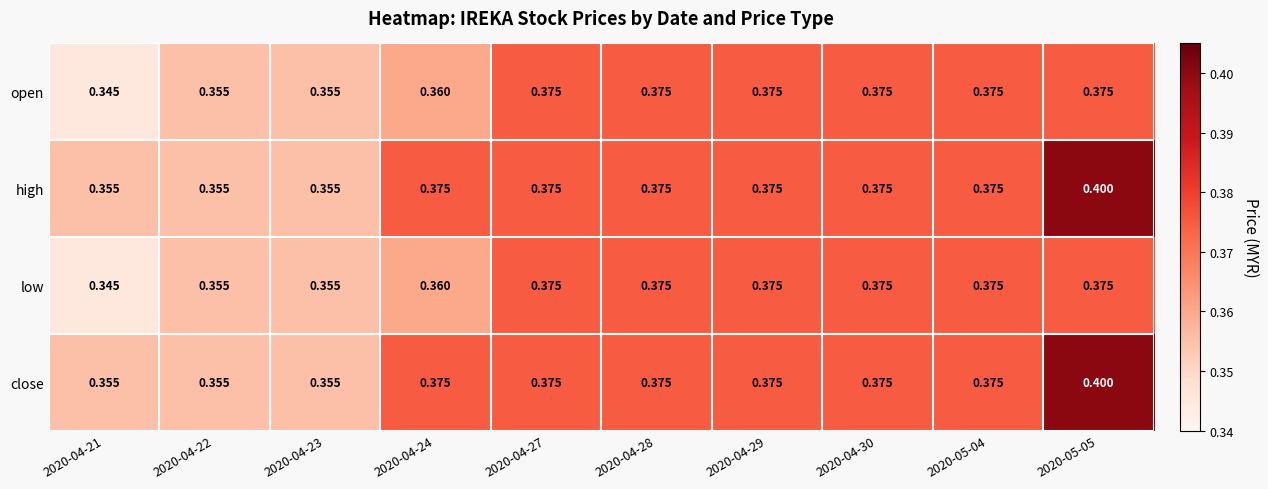

Is the value of high at 2020-04-27 greater than the value of low at 2020-04-24?

Yes